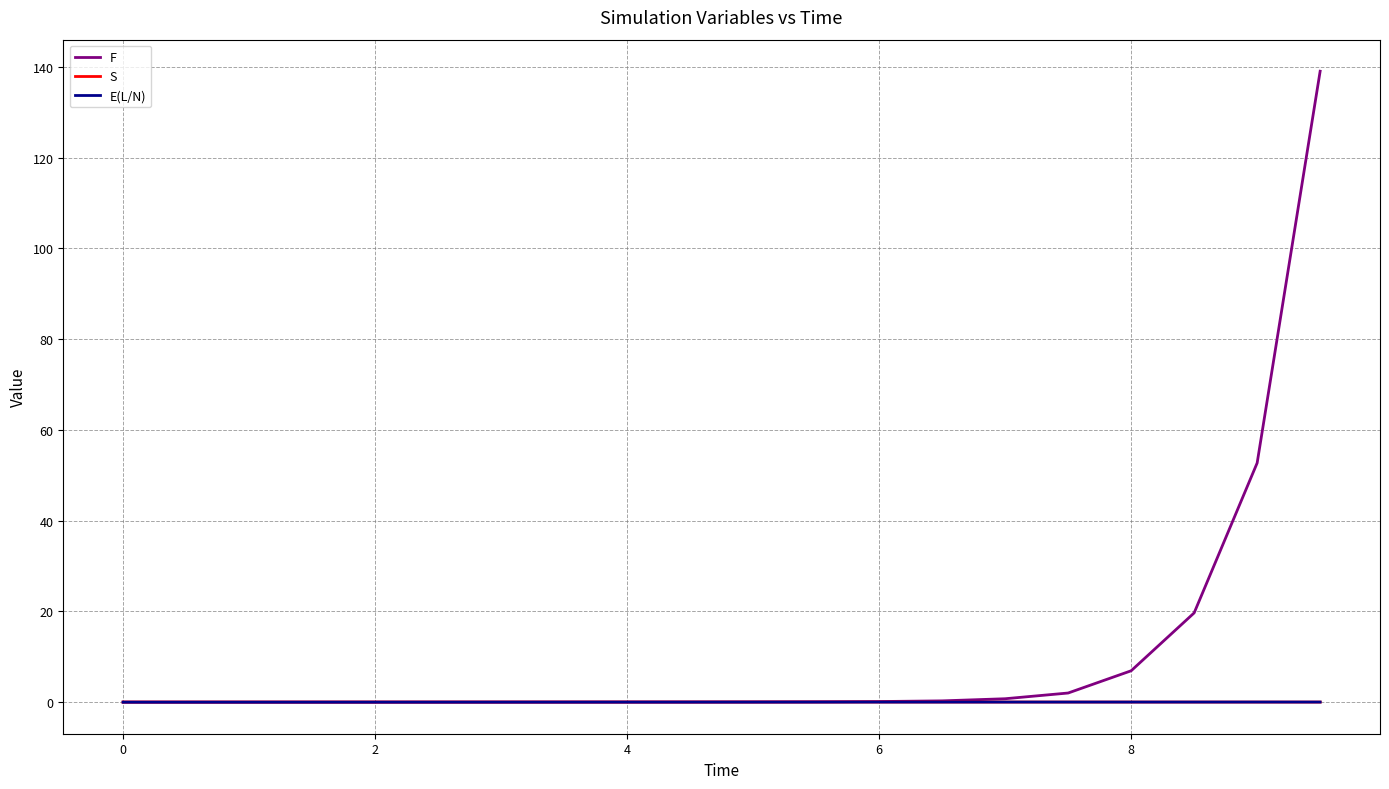

Which series has the widest spread of values?

F